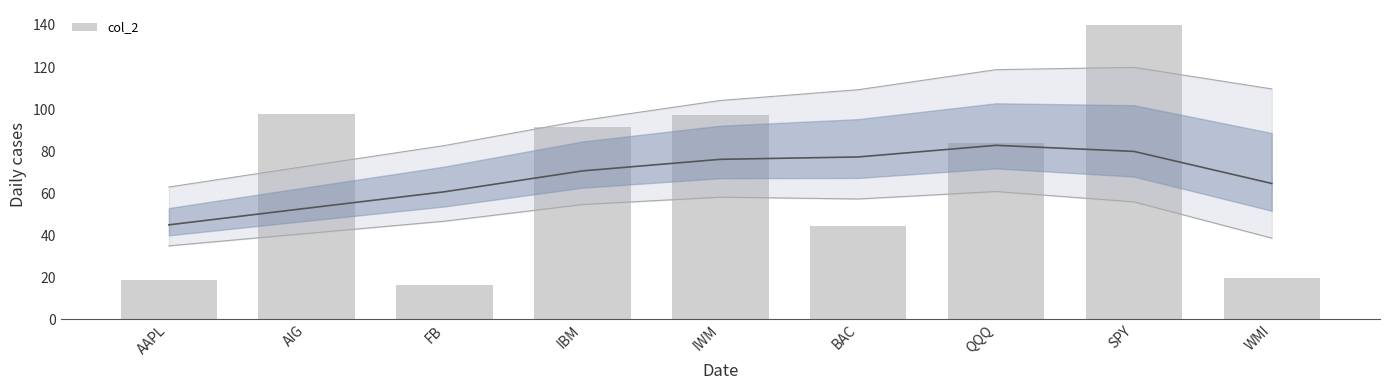

What is the greatest value displayed?

140.1